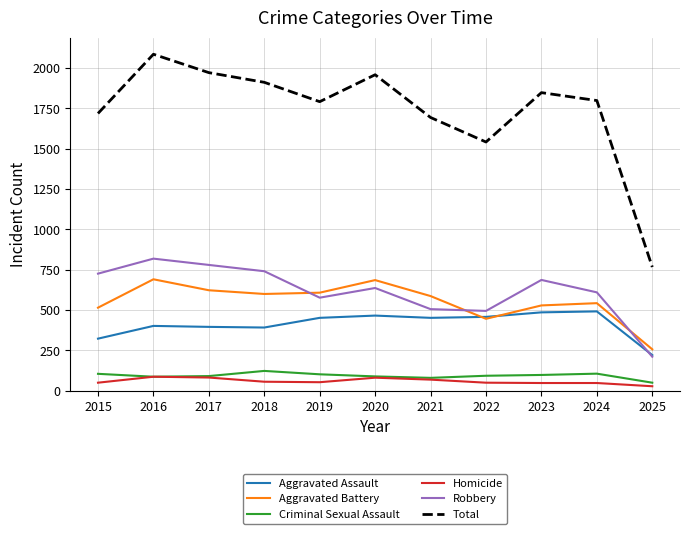

At how many categories does at least one series exceed 300?

11